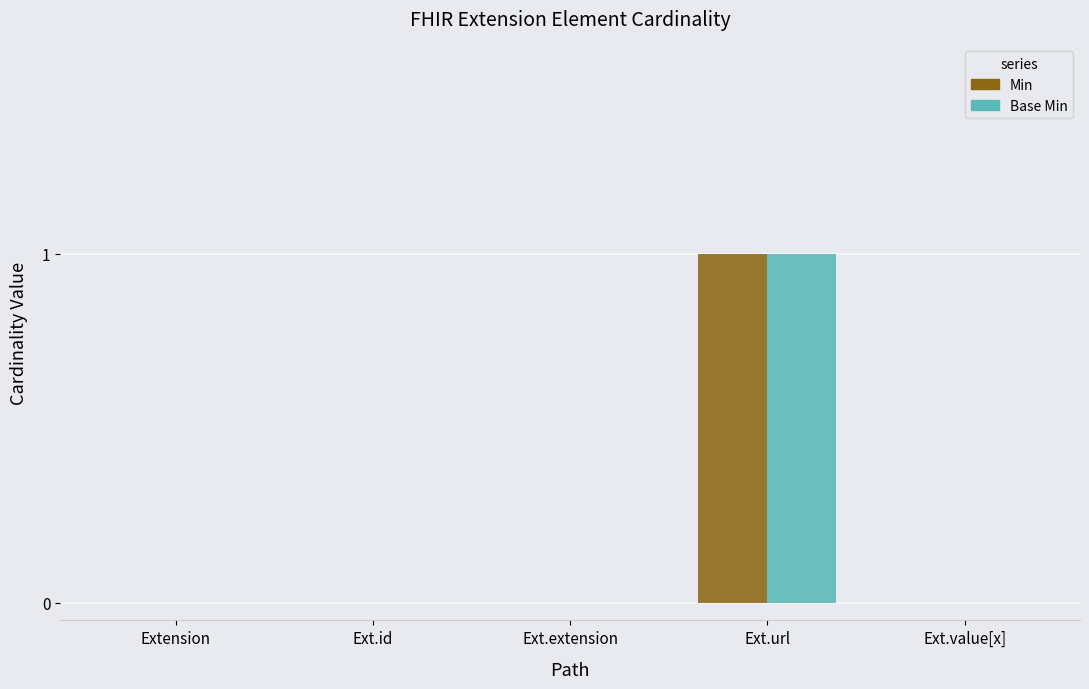

Reading right to left, extract all data points from this chart.

Min: 0	1	0	0	0
Base Min: 0	1	0	0	0